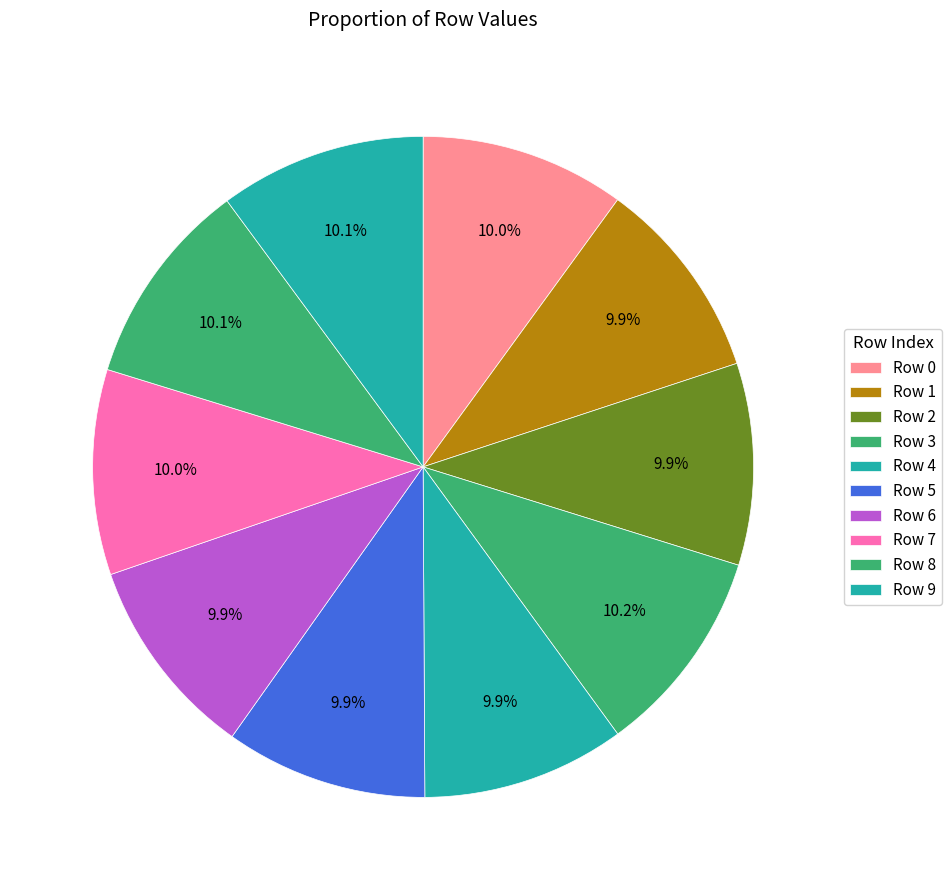

Count the number of slices in the pie.

10